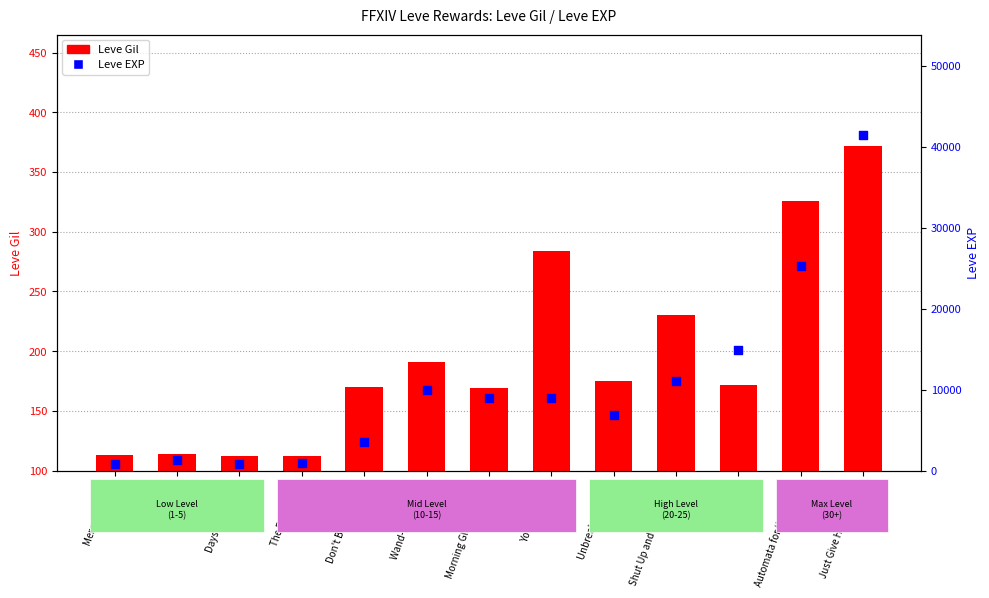

What is the total value across all series at Root Rush?

1444